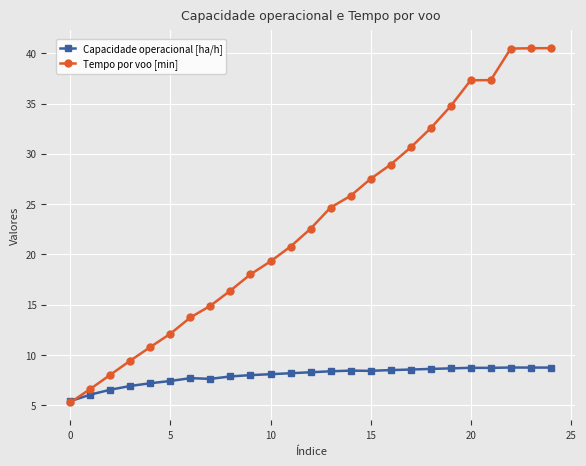

What is the value of the Tempo por voo [min] point at the 7th from the left?

13.7